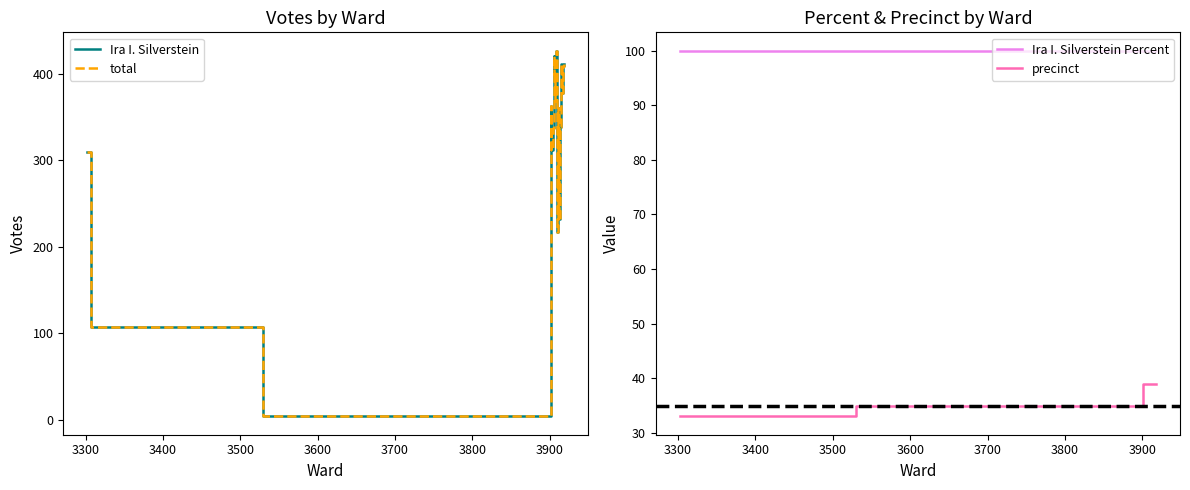

True or false: Ira I. Silverstein Percent and precinct intersect in this chart.

False